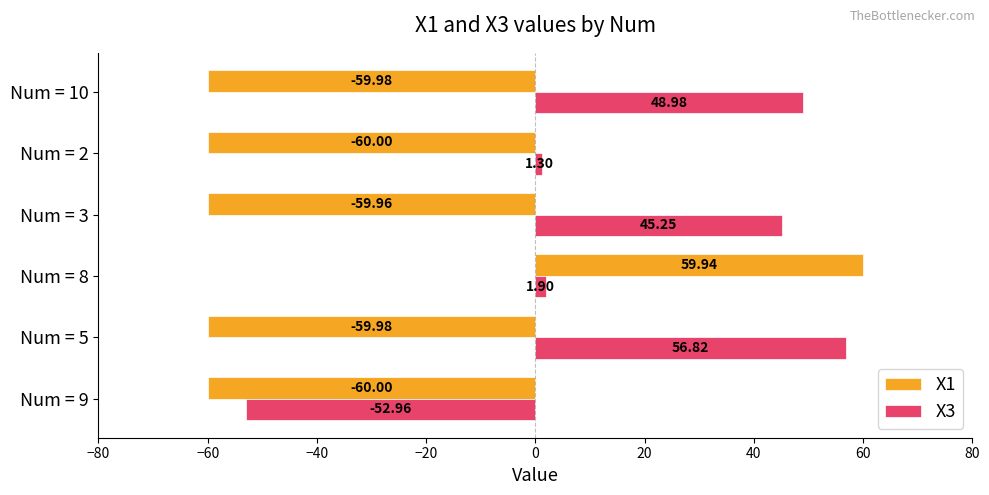

Which series has the largest total across all categories?

X3